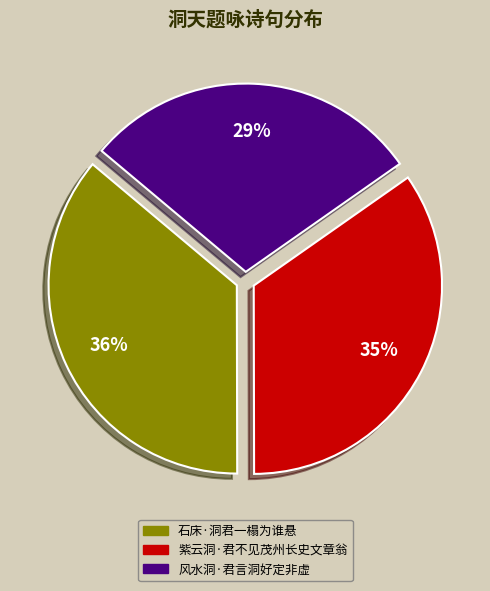

Is there a majority slice in this chart?

No